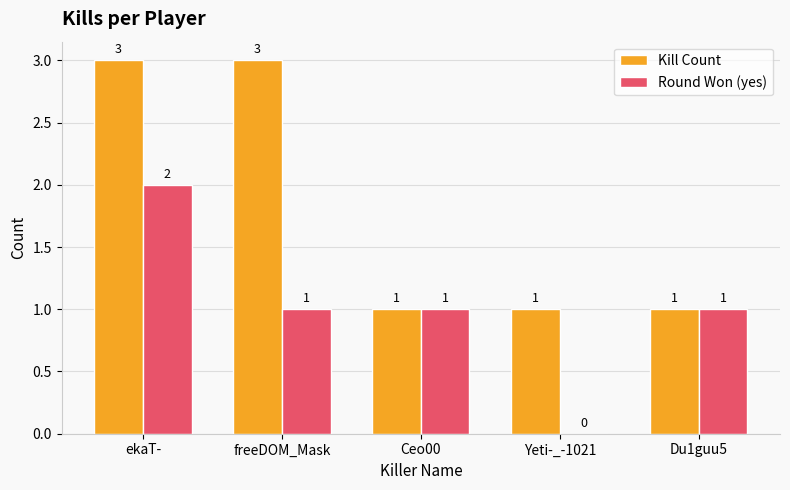

What is the difference between the Round Won (yes) values at Ceo00 and Yeti-_-1021?

1